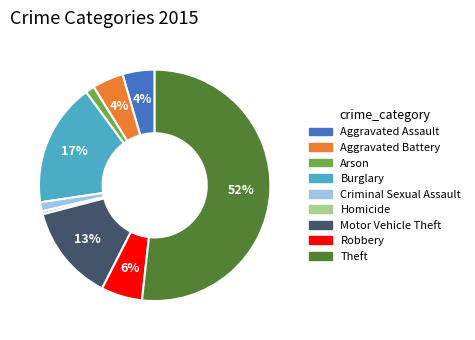

Which slice is the largest?

Theft